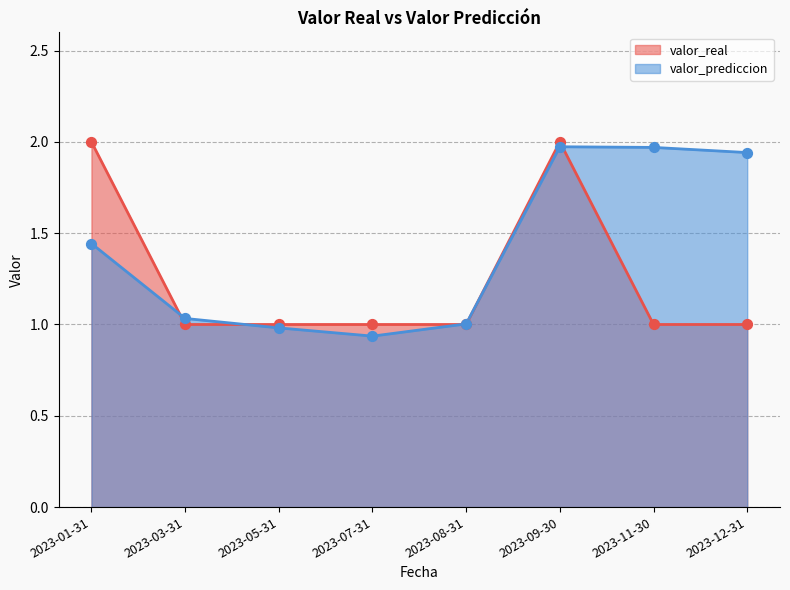

At which category is the sum across all series the highest?

2023-09-30